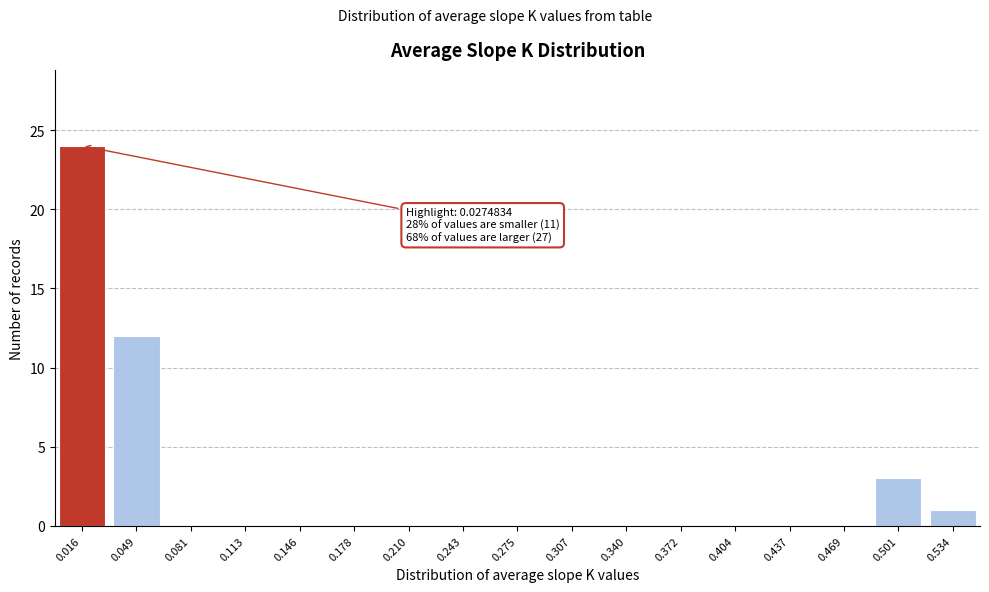

Reading right to left, extract all data points from this chart.

0.534=1	0.501=3	0.469=0	0.437=0	0.404=0	0.372=0	0.340=0	0.307=0	0.275=0	0.243=0	0.210=0	0.178=0	0.146=0	0.113=0	0.081=0	0.049=12	0.016=24